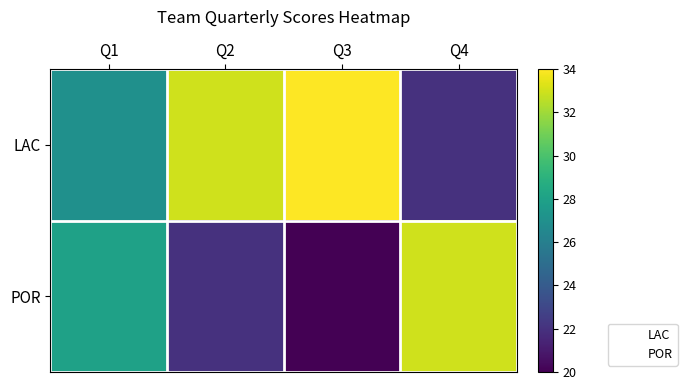

Reading left to right, what are all the values shown in this chart?

LAC: Q1=27	Q2=33	Q3=34	Q4=22
POR: Q1=28	Q2=22	Q3=20	Q4=33